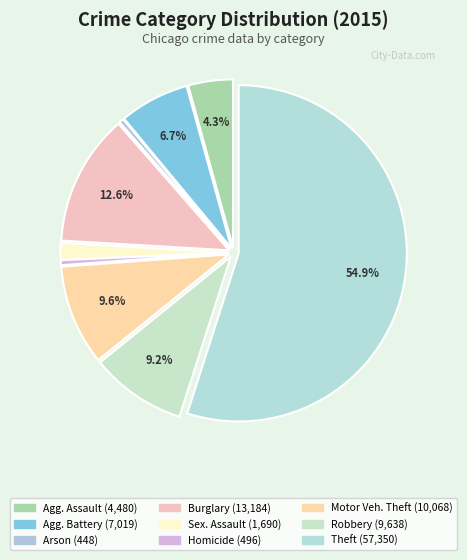

How many segments does this pie chart have?

9